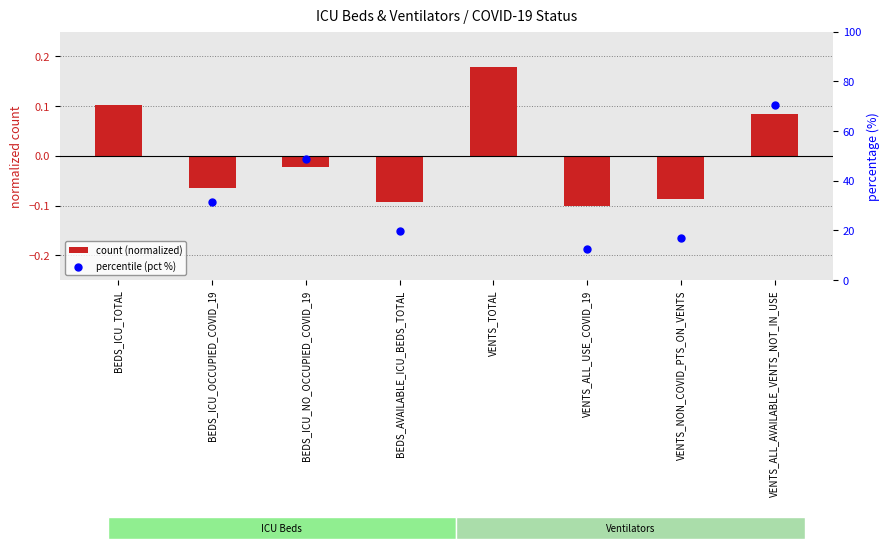

At how many categories does at least one series exceed 68?

1